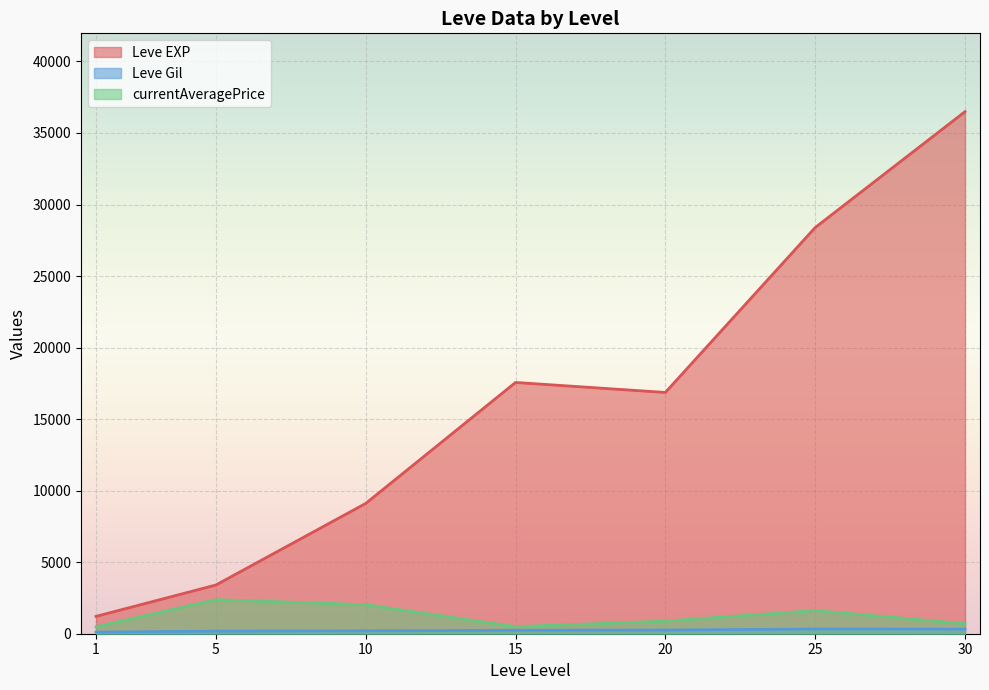

What is the difference between the second highest and minimum values in the Leve EXP series?

27180.0